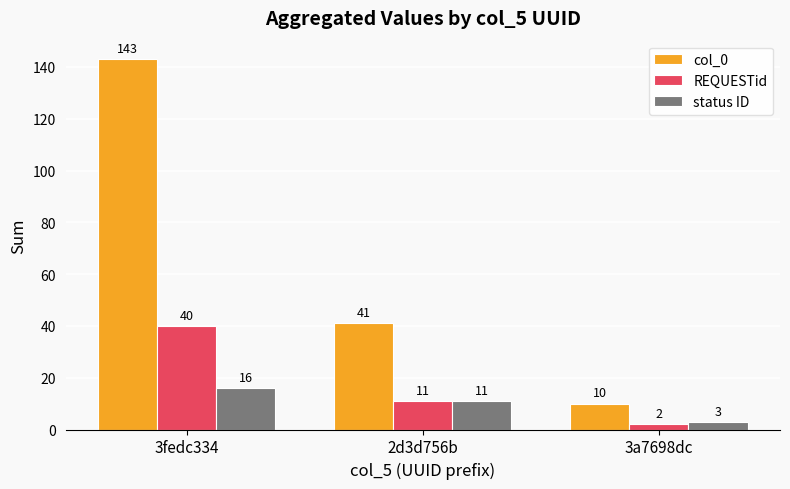

Which series has the widest spread of values?

col_0